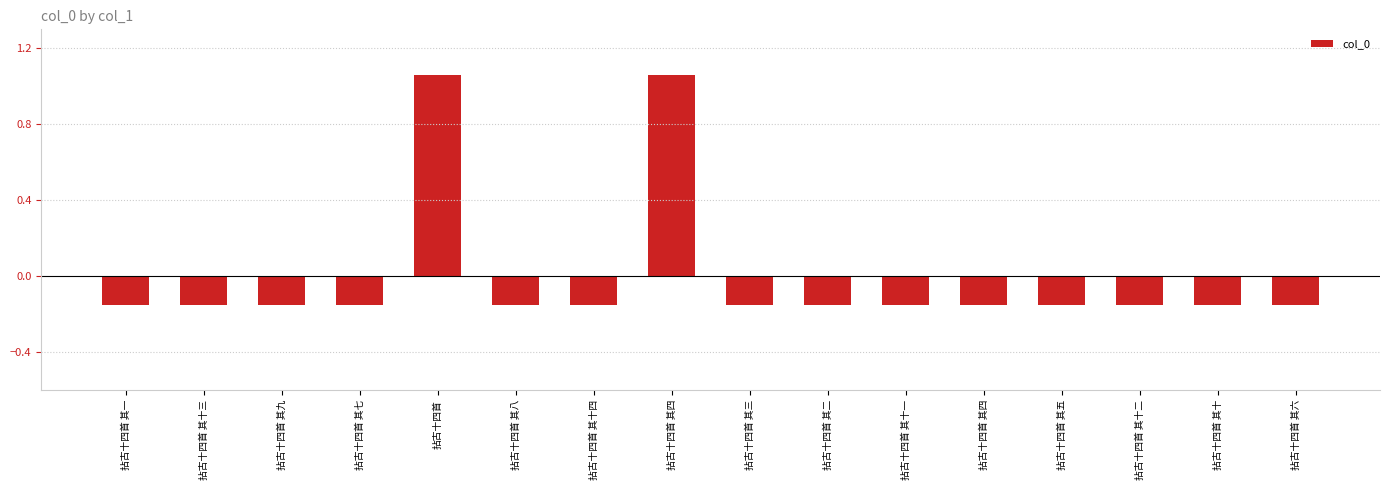

How many positive values are there?

2